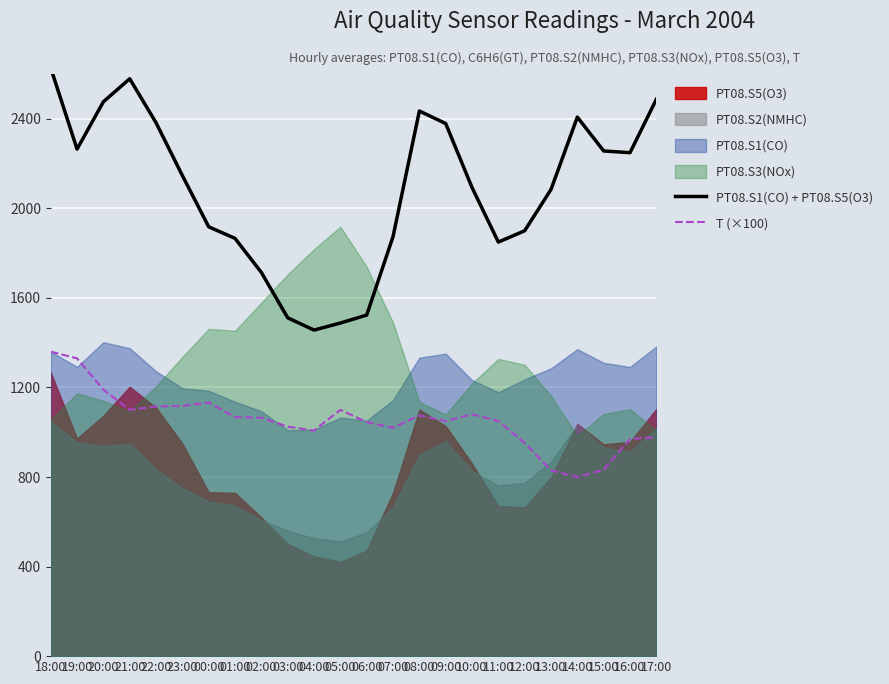

Reading left to right, transcribe all the data shown in this chart.

PT08.S1(CO) + PT08.S5(O3): 18:00=2627.5	19:00=2264.5	20:00=2476.0	21:00=2578.8	22:00=2382.2	23:00=2146.2	00:00=1917.5	01:00=1865.8	02:00=1713.5	03:00=1511.0	04:00=1456.2	05:00=1487.8	06:00=1523.2	07:00=1873.8	08:00=2434.8	09:00=2378.8	10:00=2093.0	11:00=1849.2	12:00=1900.0	13:00=2084.5	14:00=2407.5	15:00=2256.2	16:00=2248.5	17:00=2487.0
T (×100): 18:00=1360.0	19:00=1330.0	20:00=1190.0	21:00=1100.0	22:00=1115.0	23:00=1117.5	00:00=1132.5	01:00=1067.5	02:00=1065.0	03:00=1025.0	04:00=1007.5	05:00=1100.0	06:00=1045.0	07:00=1020.0	08:00=1075.0	09:00=1050.0	10:00=1080.0	11:00=1050.0	12:00=952.5	13:00=830.0	14:00=800.0	15:00=832.5	16:00=970.0	17:00=977.5